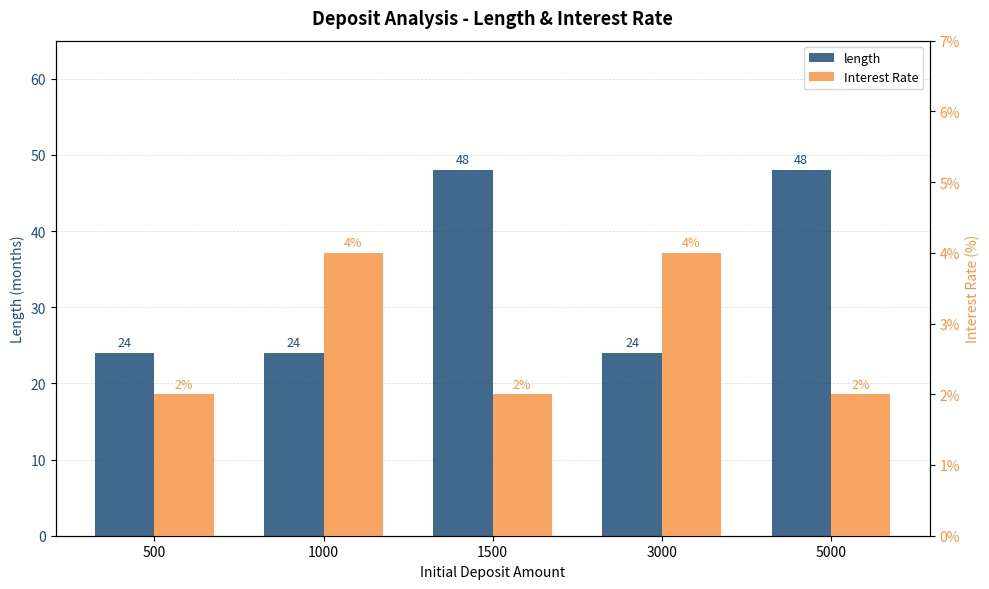

Which category has the highest value across all series?

1500